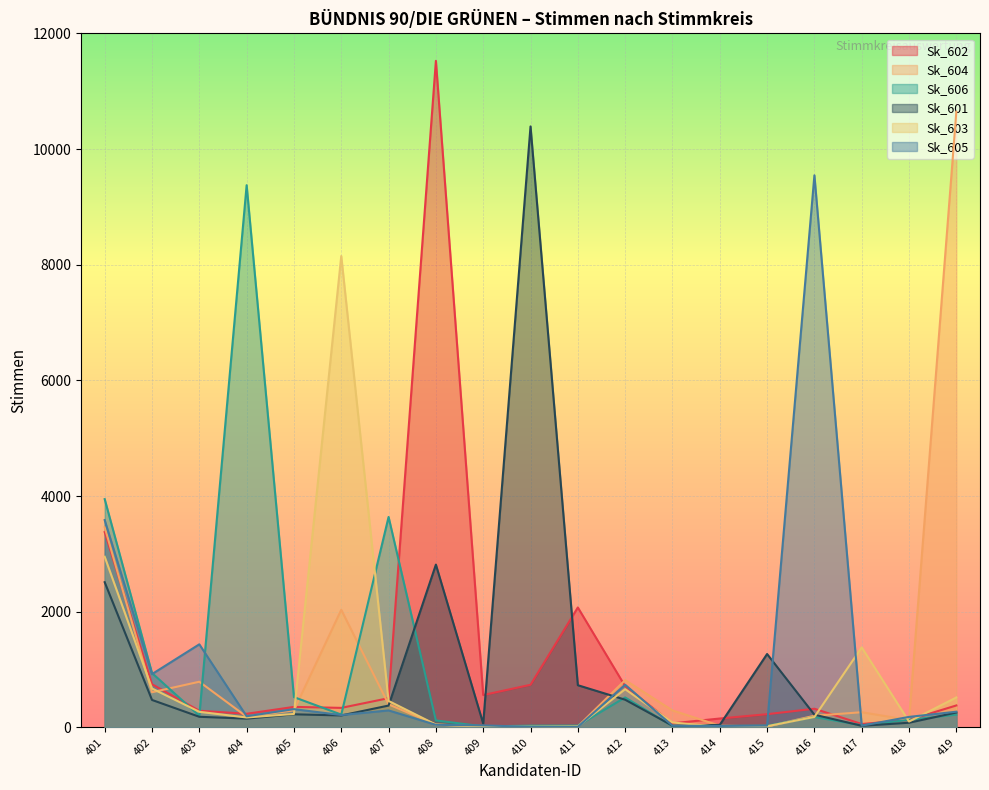

At which category is the sum across all series the highest?

401